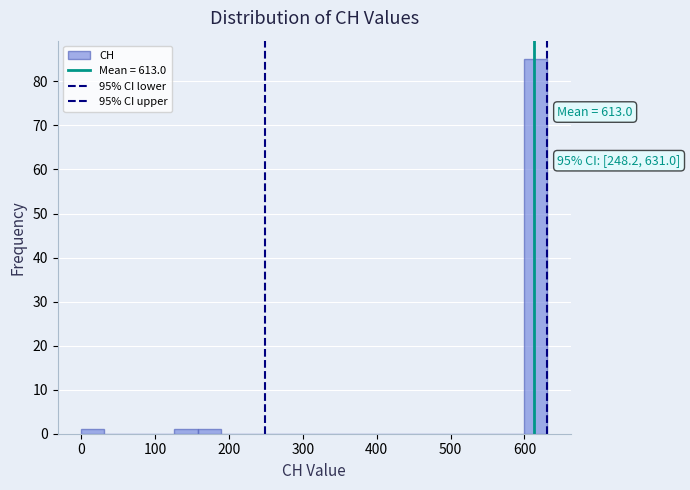

Around what value on the x-axis is the tallest bar? Give the approximate position of its centre, as read against the axis.

620